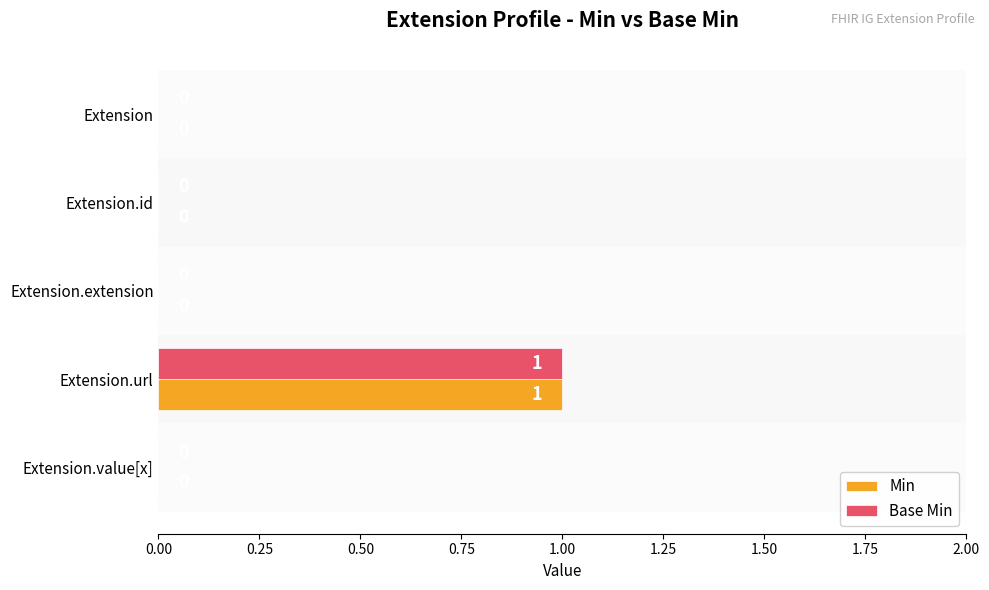

The Min series shows 0 at Extension.value[x]. True or false?

True